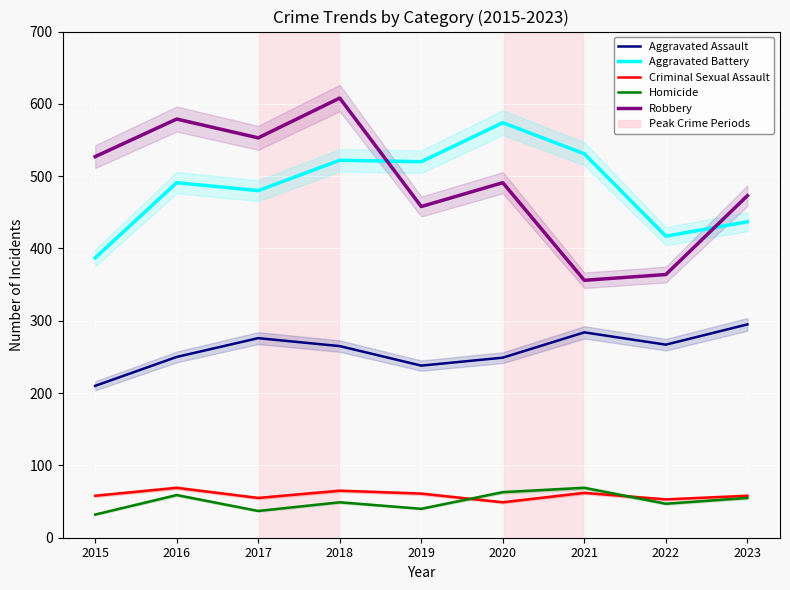

What is the value of the Robbery point at the 1st from the left?

527